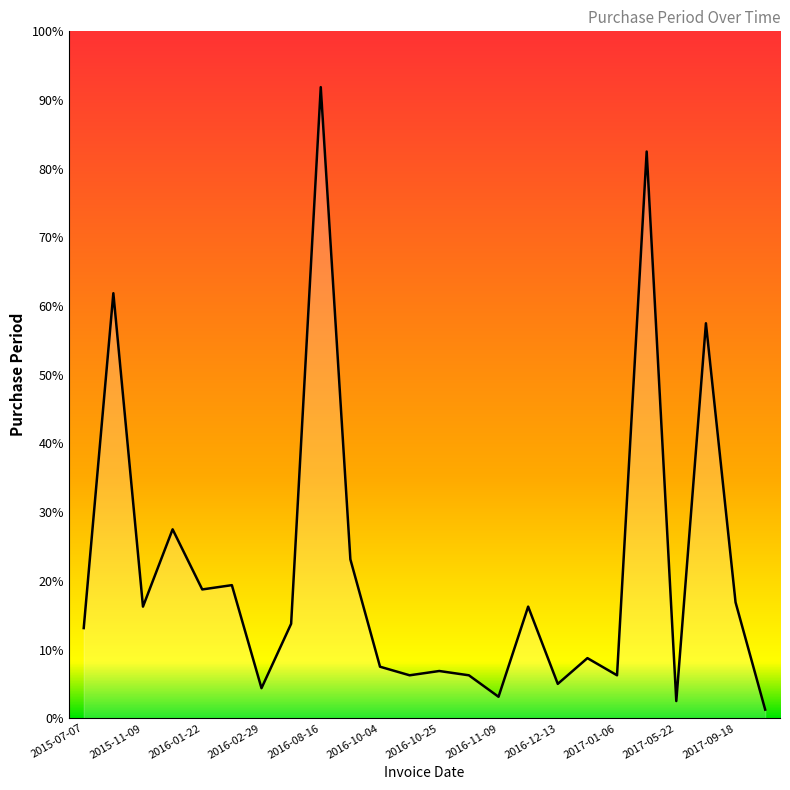

Is this an area chart (filled region under the line)?

Yes